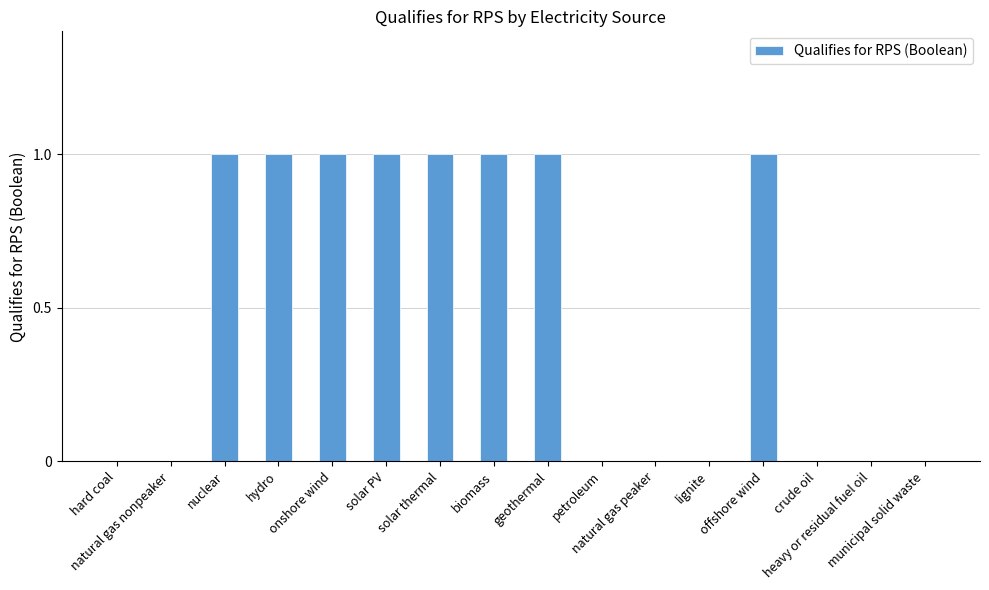

What is the sum of all values?

8